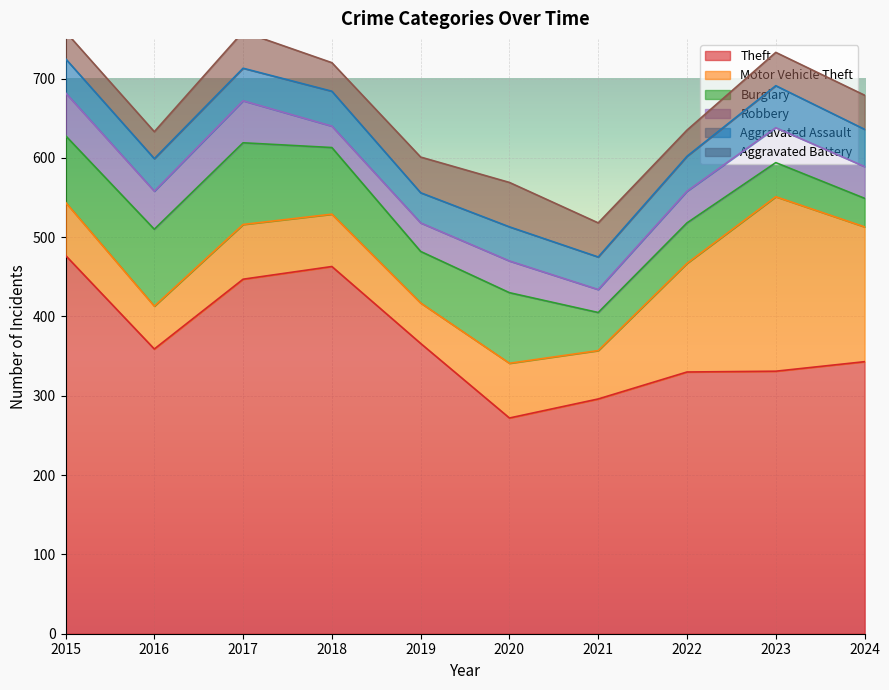

How many values in the Robbery series are below 40?

3